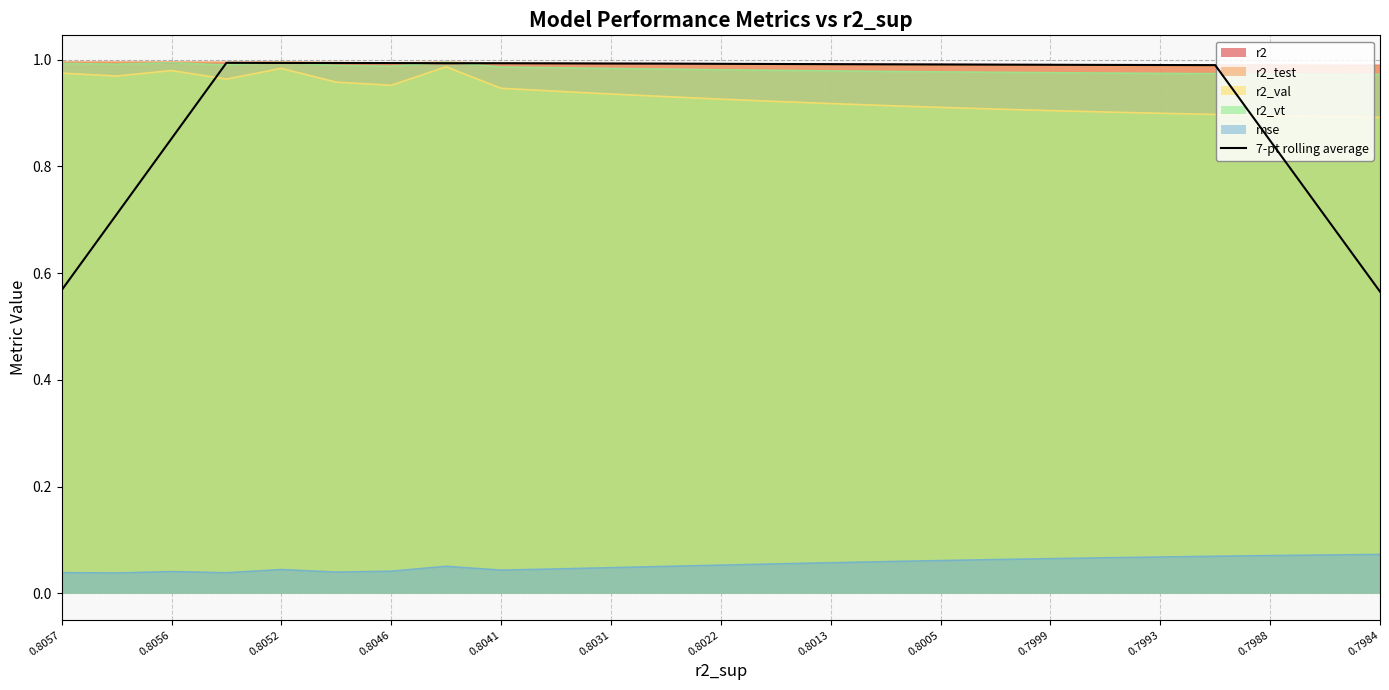

What is the total value across all series at 0.7993?

4.9